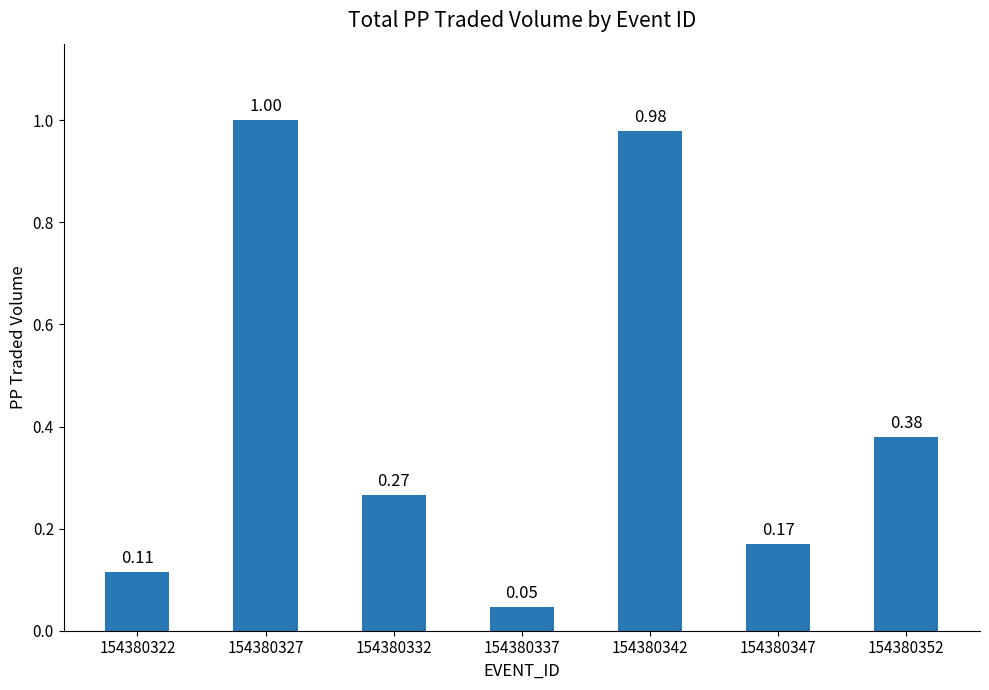

What is the change in value from 154380332 to 154380342?

+0.7